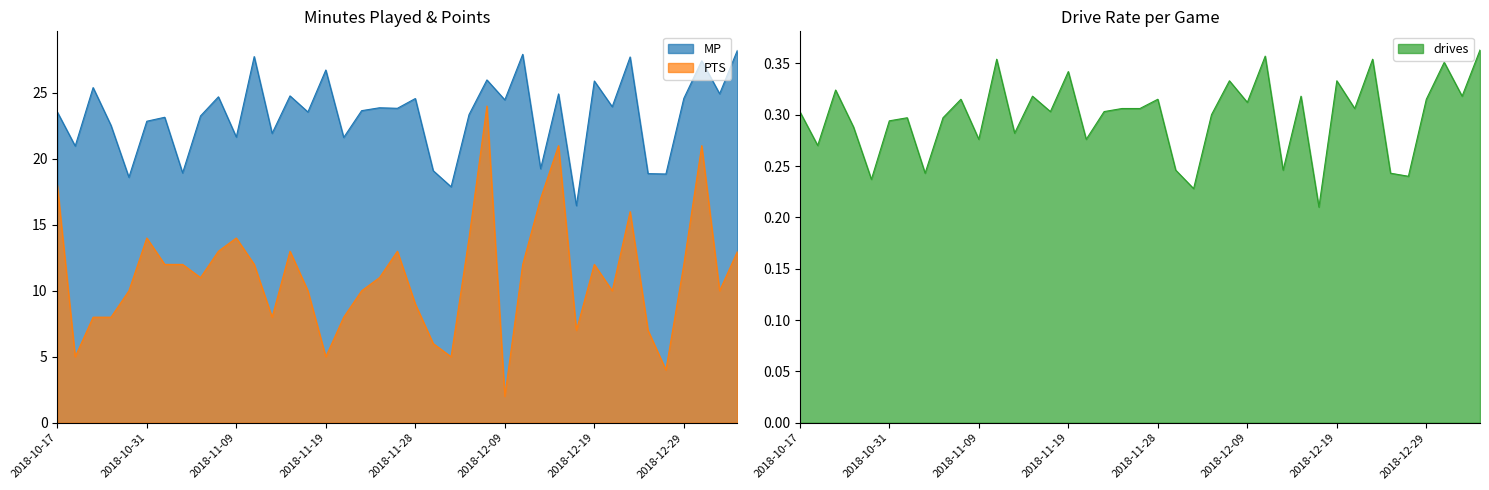

Where does the MP series first go above 23?

2018-10-17